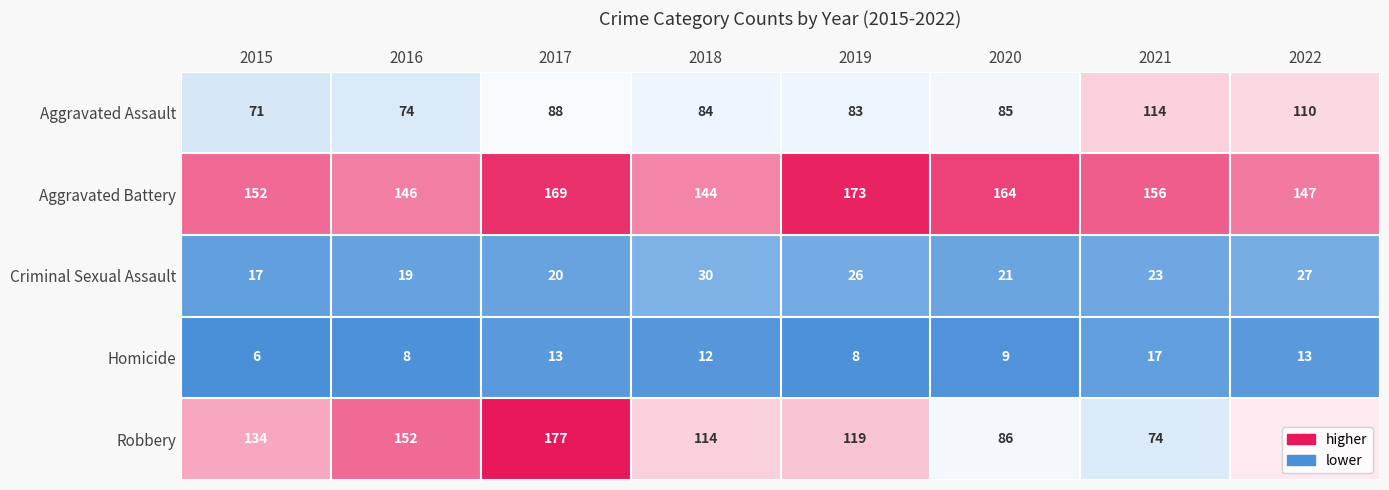

Rank the series at 2020 from lowest to highest value.

Homicide, Criminal Sexual Assault, Aggravated Assault, Robbery, Aggravated Battery